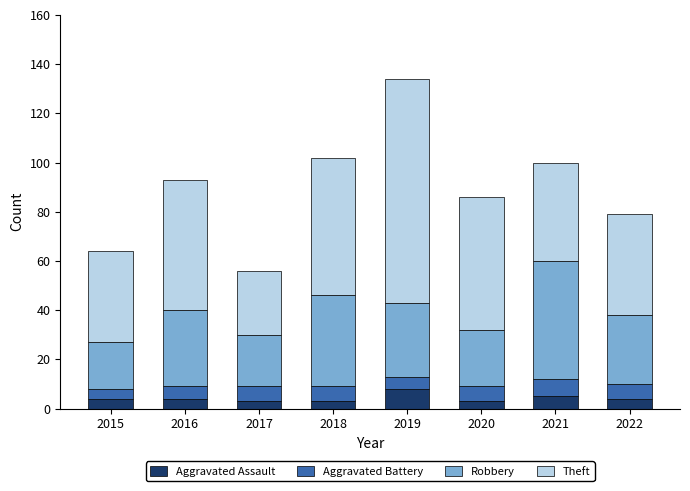

What is the difference between the maximum and minimum values in the Aggravated Assault series?

5